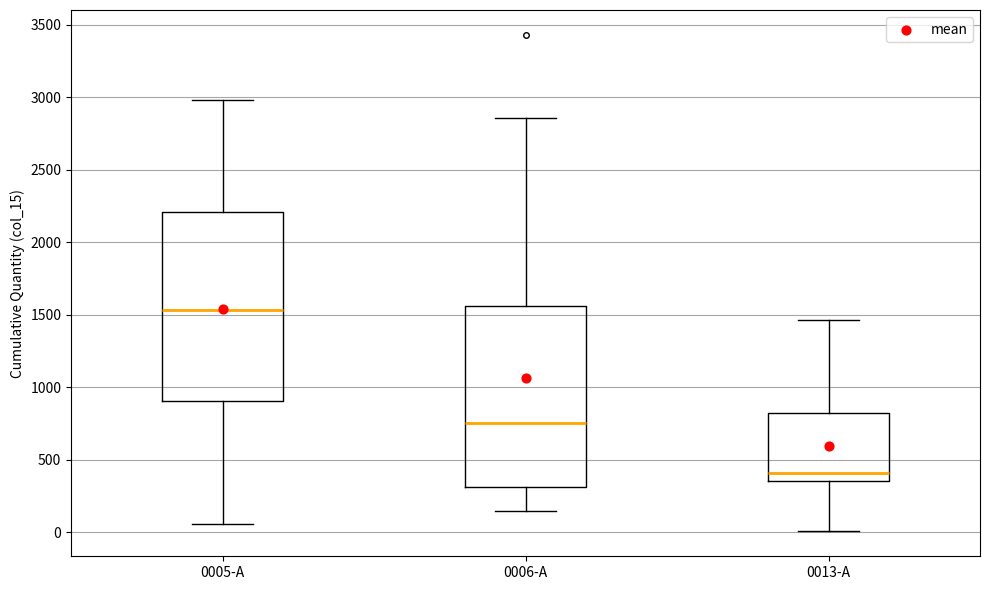

Which box has the lowest median line?

0013-A